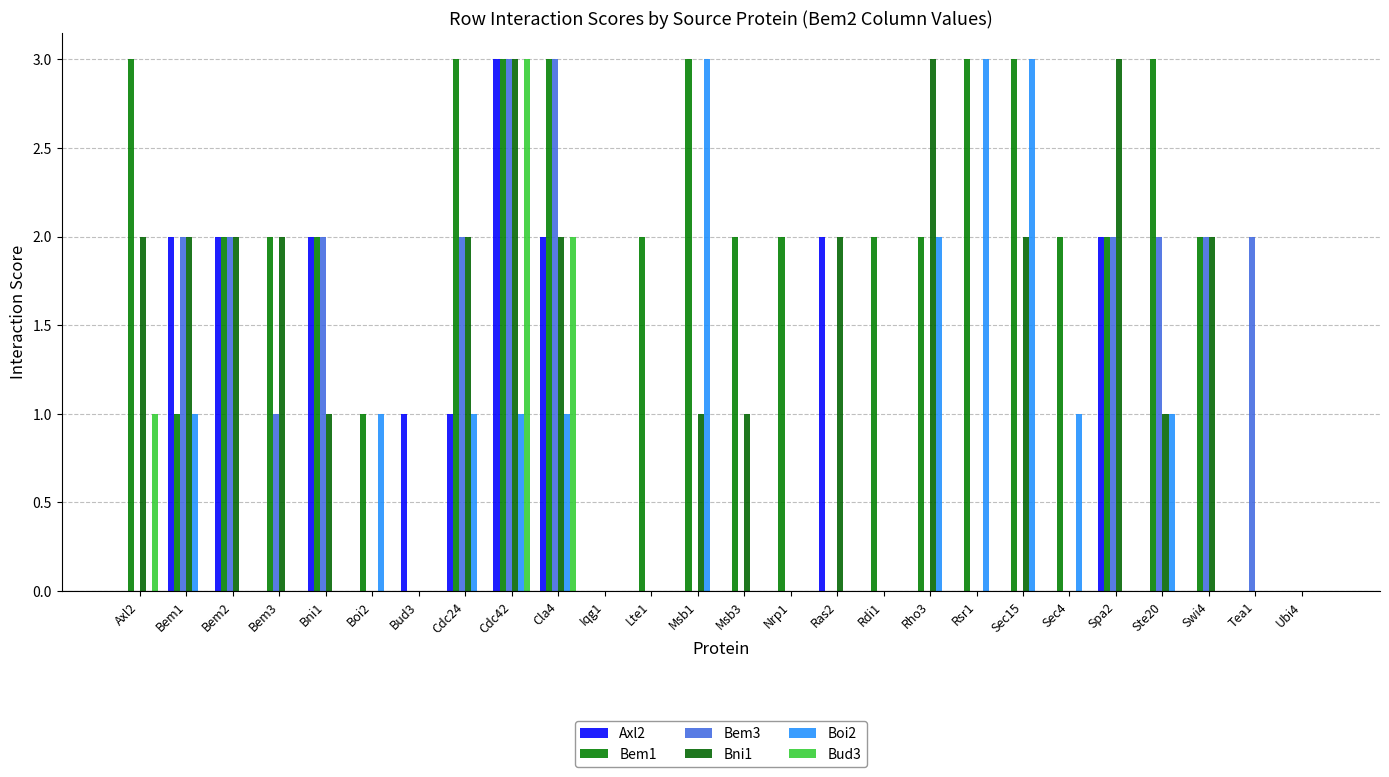

Is it true that Bem3 equals 3 at Spa2?

False